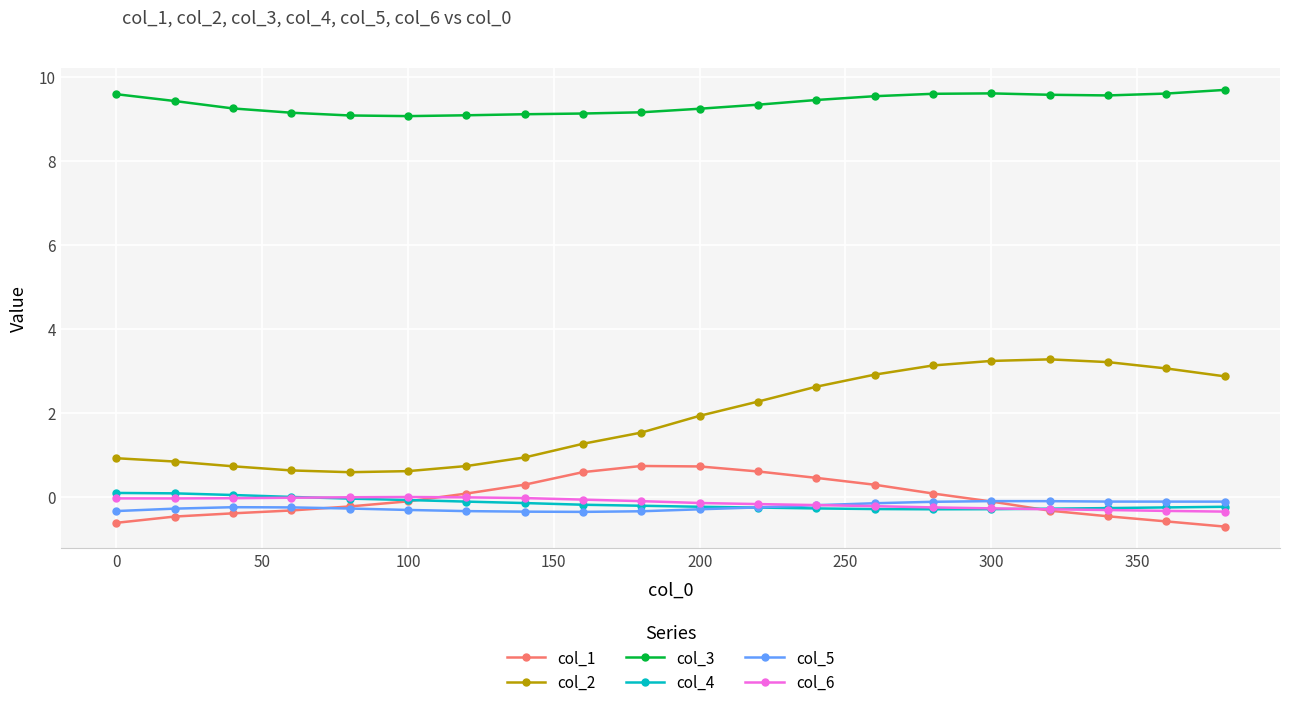

At how many categories does at least one series exceed 8?

20